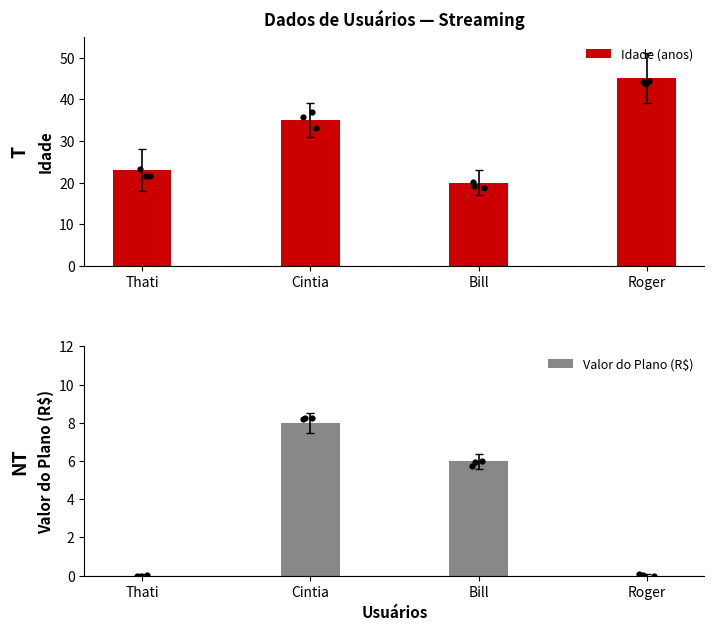

At which category is the sum across all series the highest?

Roger